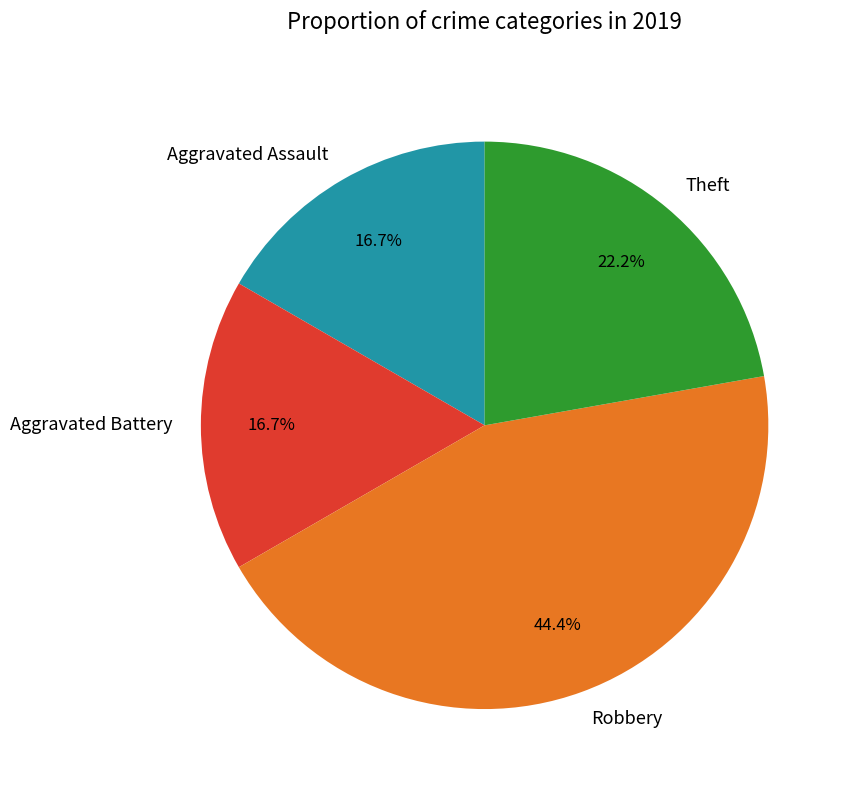

Is the sum of Theft and Robbery greater than half?

Yes